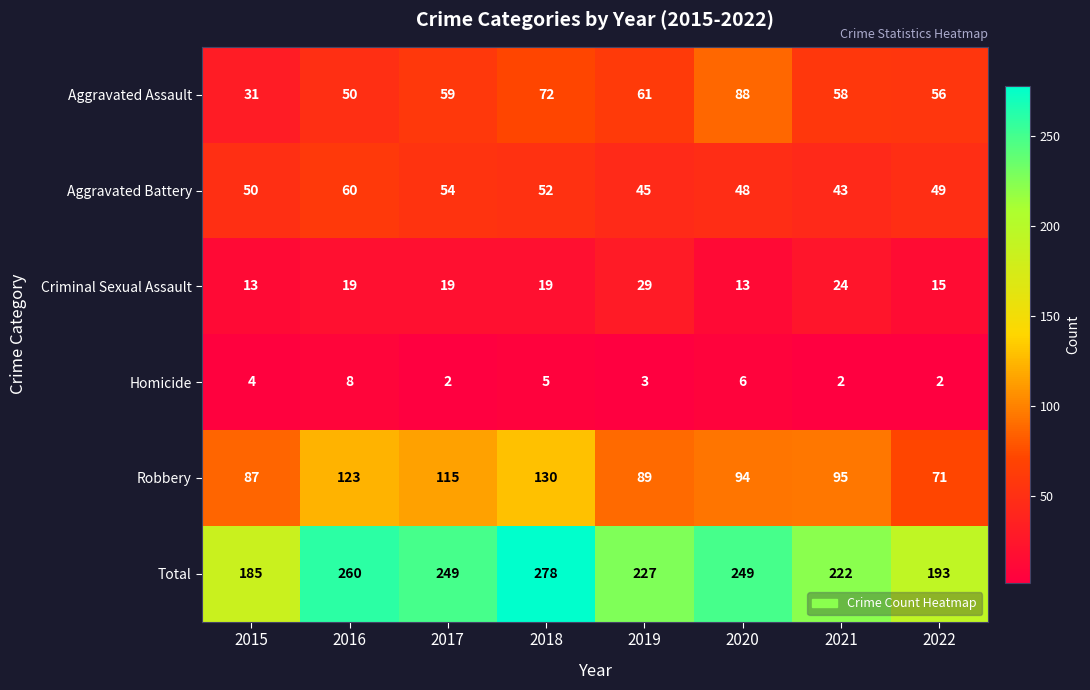

At how many categories does at least one series exceed 178?

8